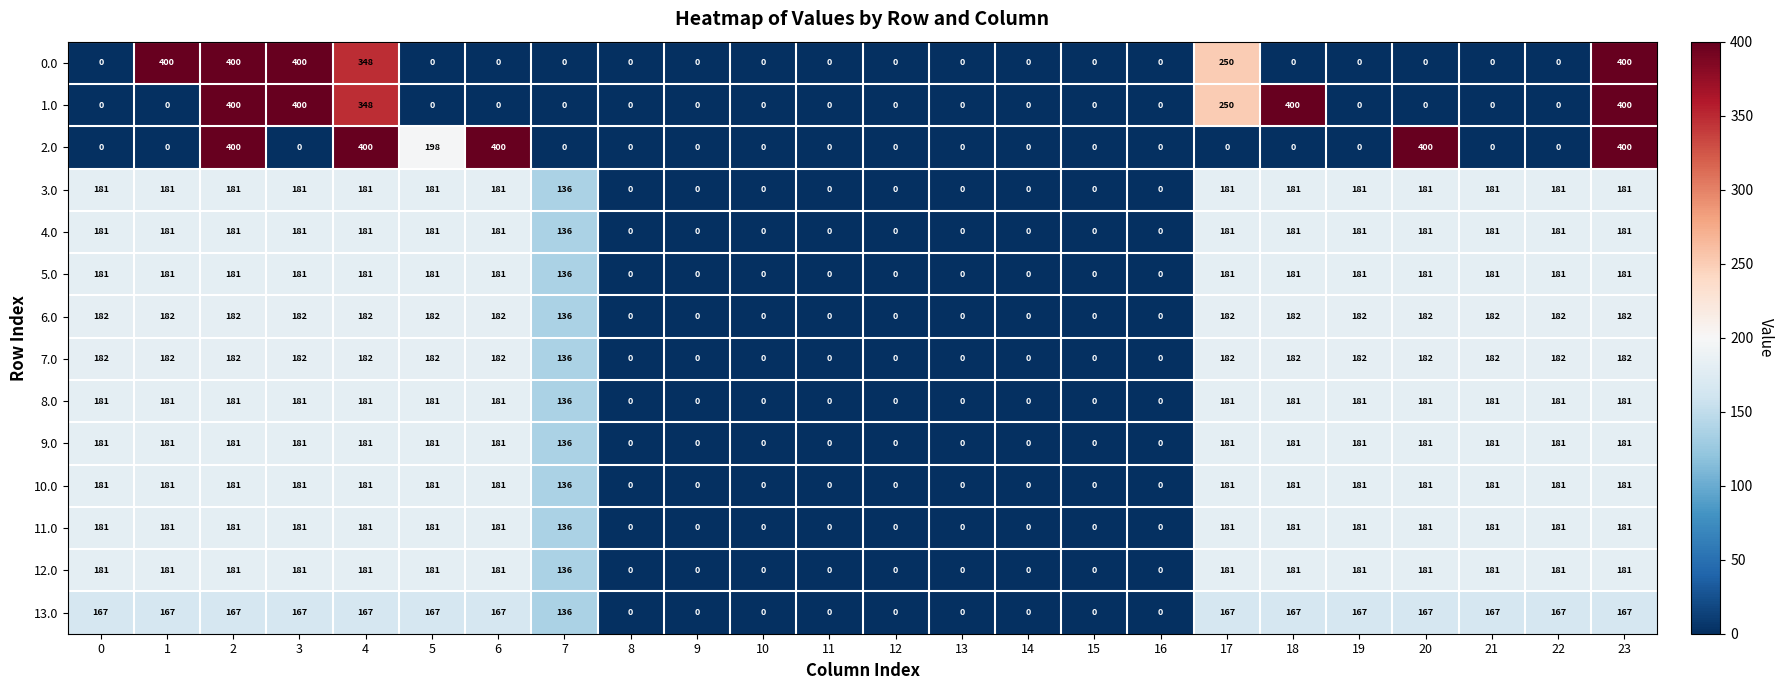

Is it true that 4.0 equals 93 at 21?

False